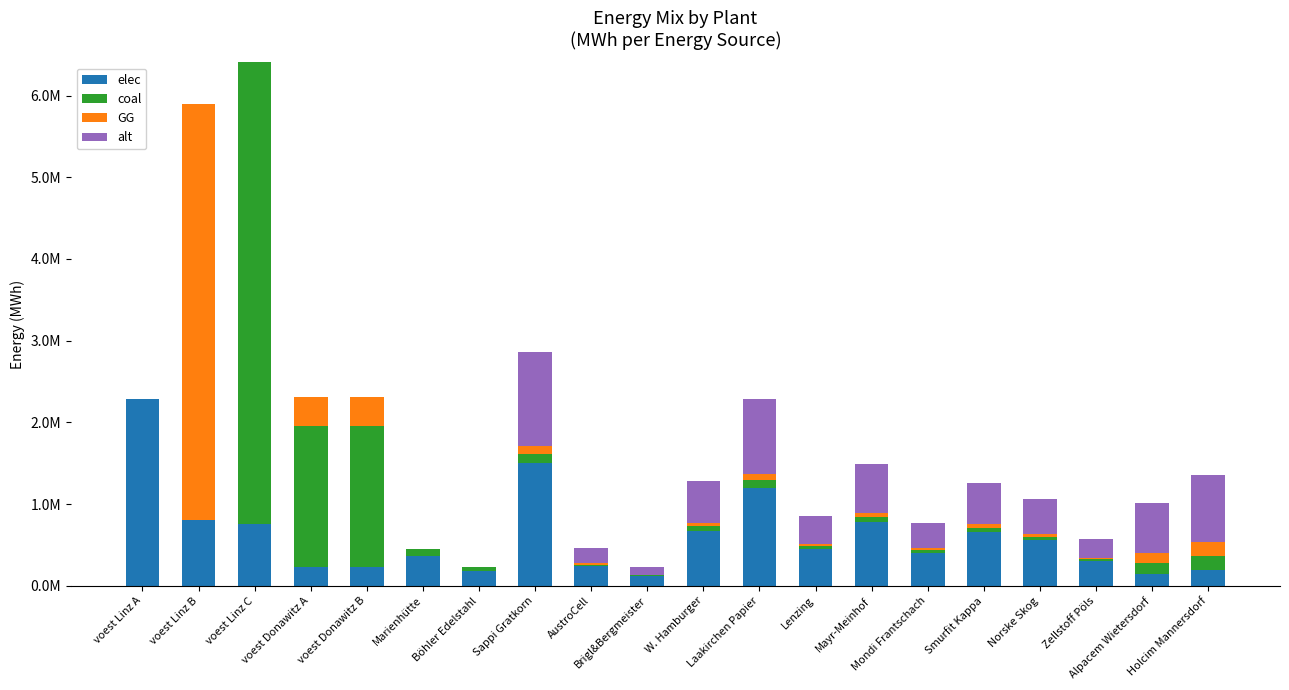

Are the bars horizontal?

No